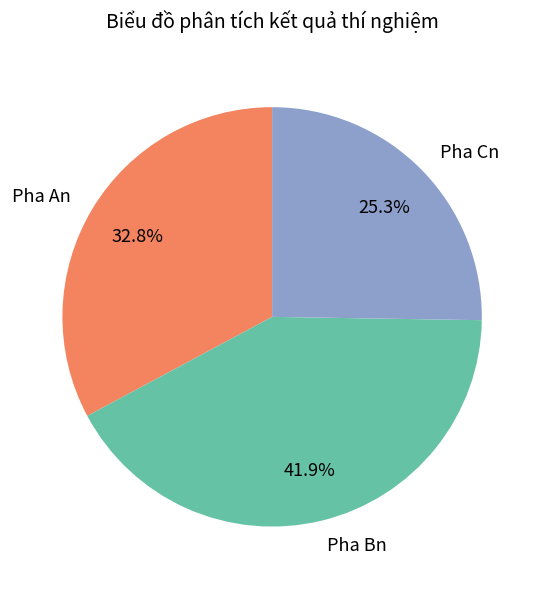

How many segments does this pie chart have?

3